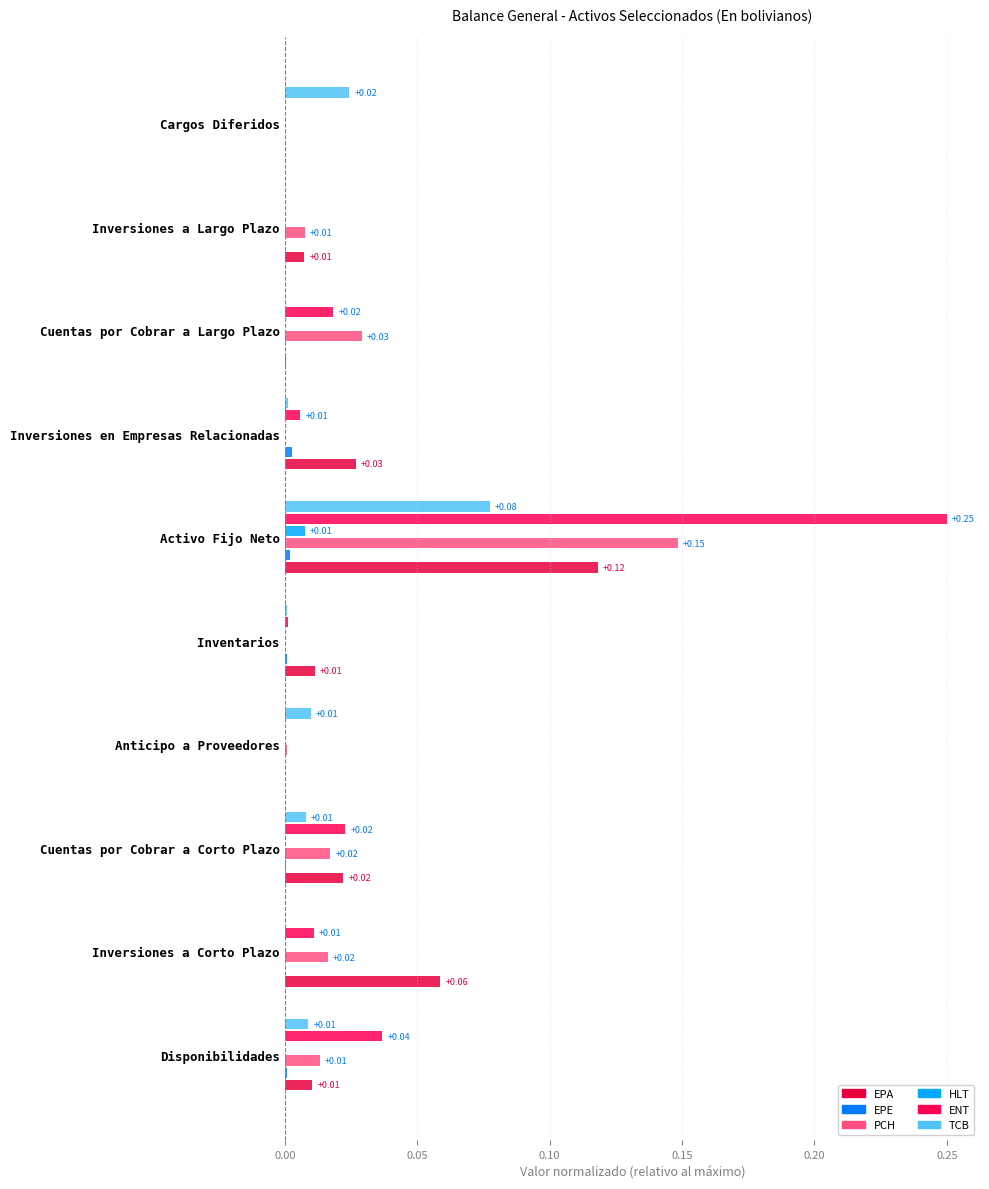

Count the number of categories in the chart.

10